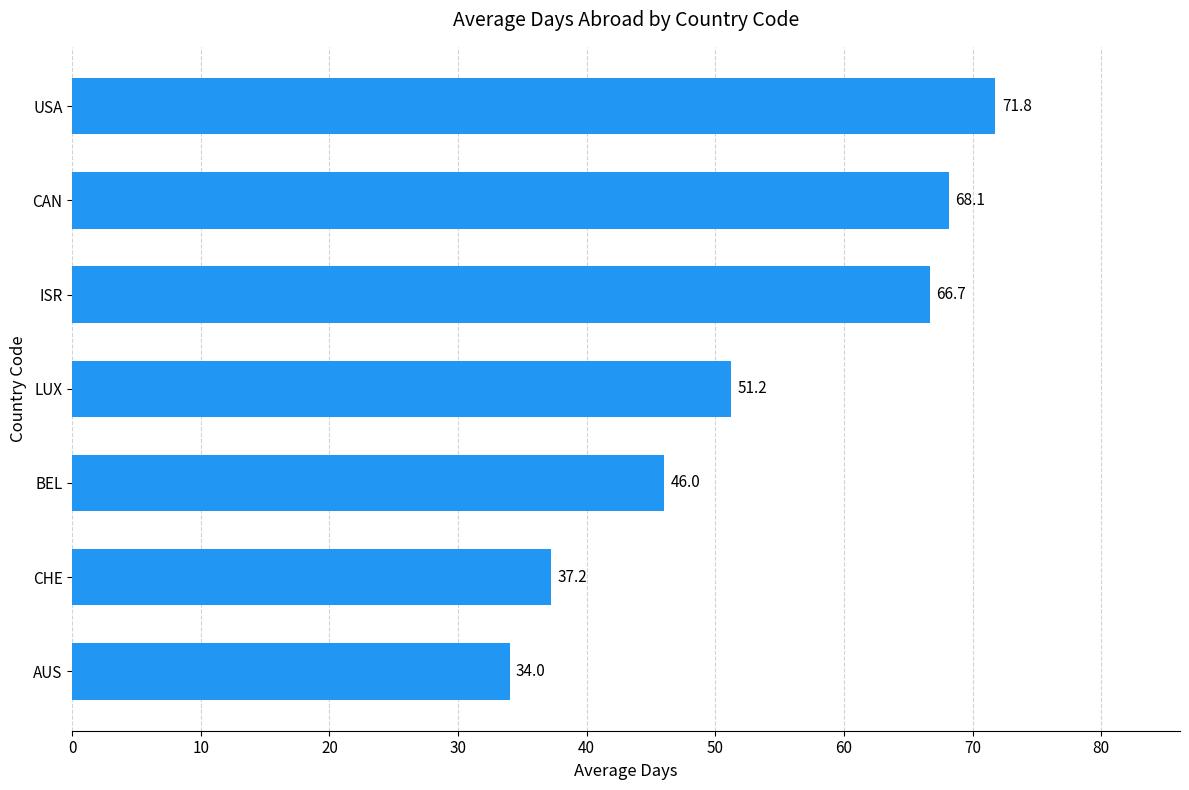

List the labels in order of value, smallest first.

AUS, CHE, BEL, LUX, ISR, CAN, USA